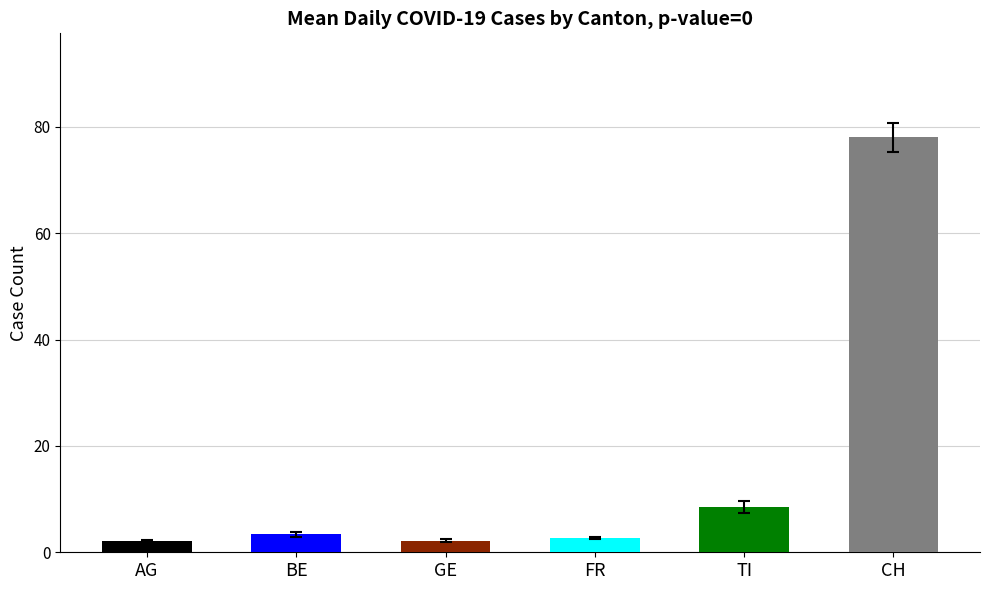

How many data points in AG are less than 2?

6